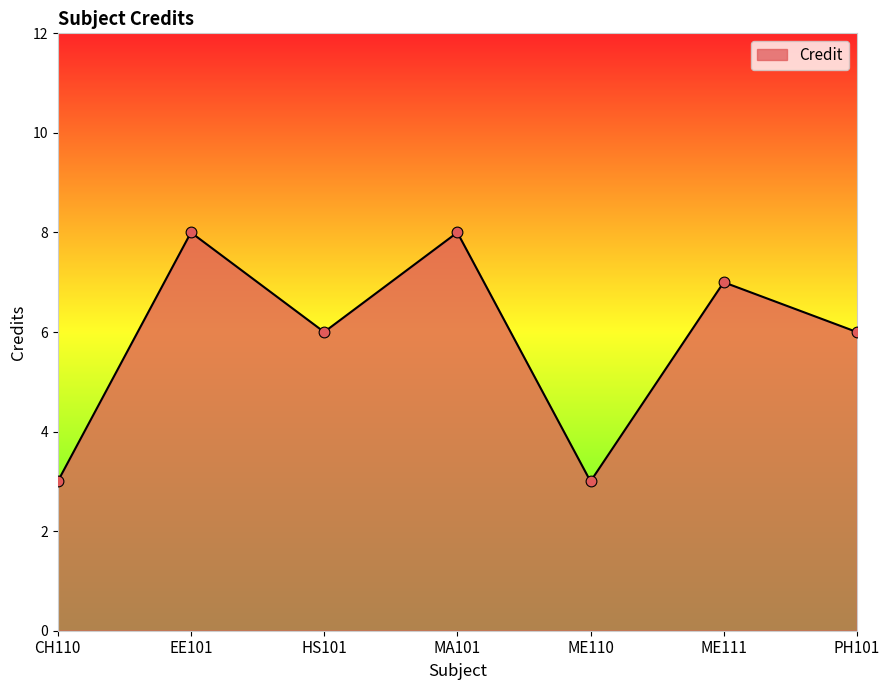

What is the ratio of the value at PH101 to the value at ME111?

0.9